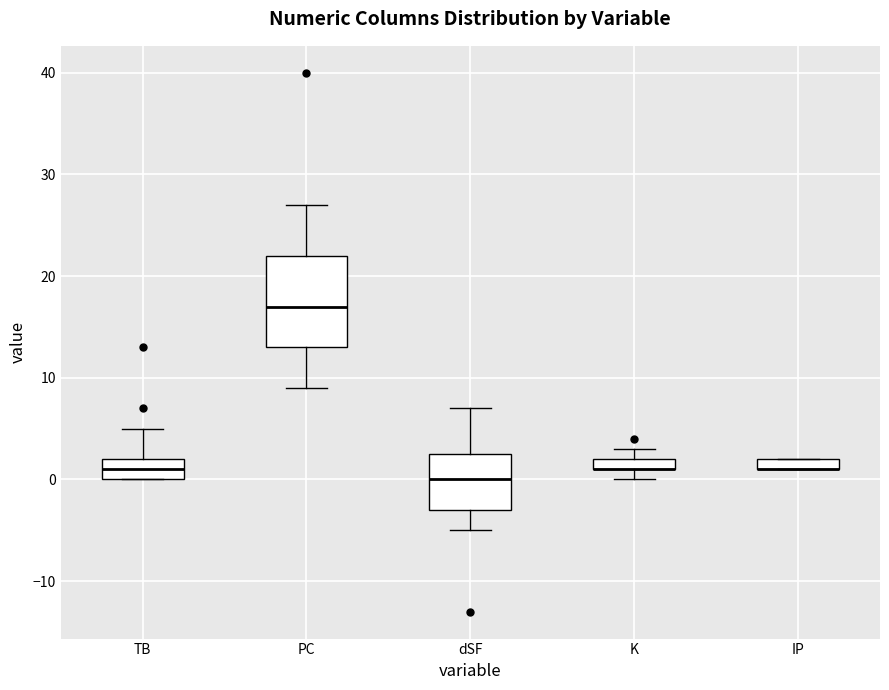

Where does the upper whisker of the box for dSF end on the y-axis? The values are not printed on the chart, so give them approximately, as read against the axis.

7